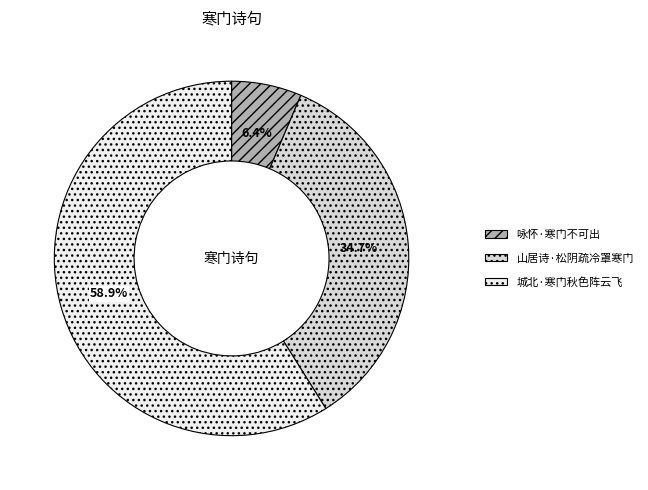

To the nearest percent, what is the difference between the 咏怀·寒门不可出 and 山居诗·松阴疏冷罩寒门 slice percentages?

28%